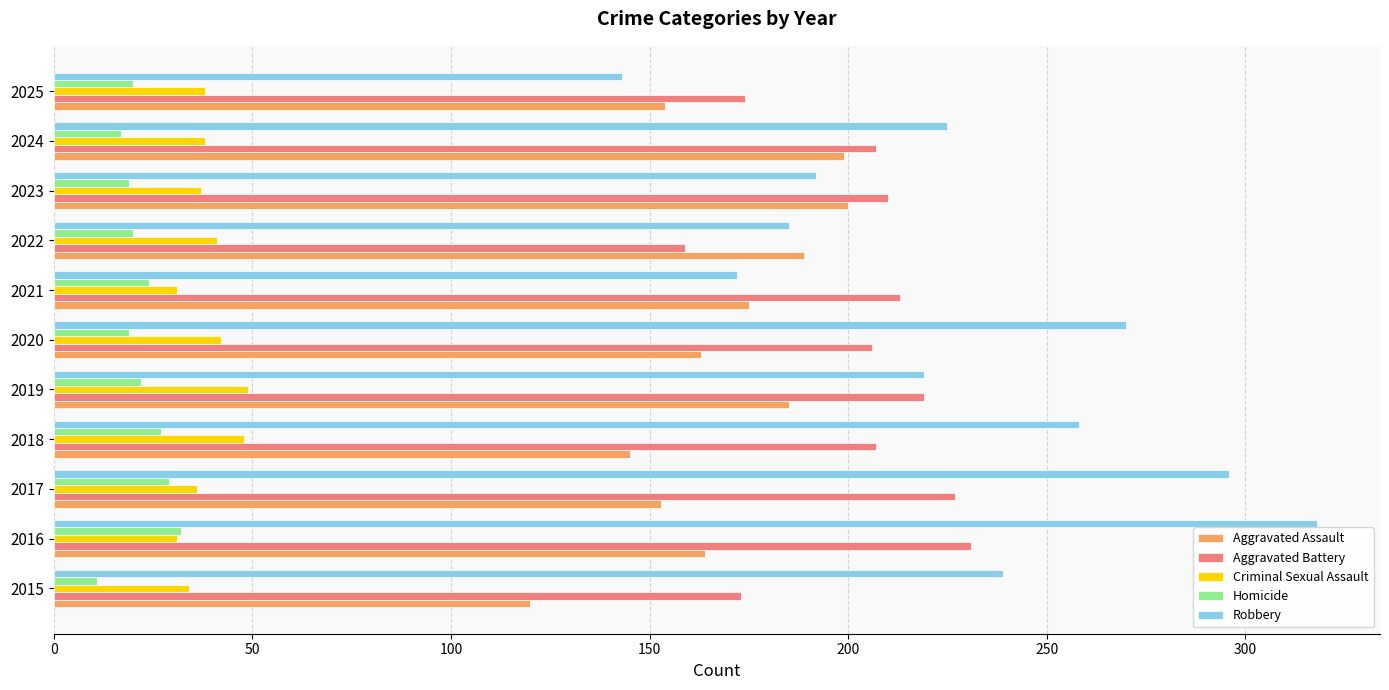

Which series has the widest spread of values?

Robbery